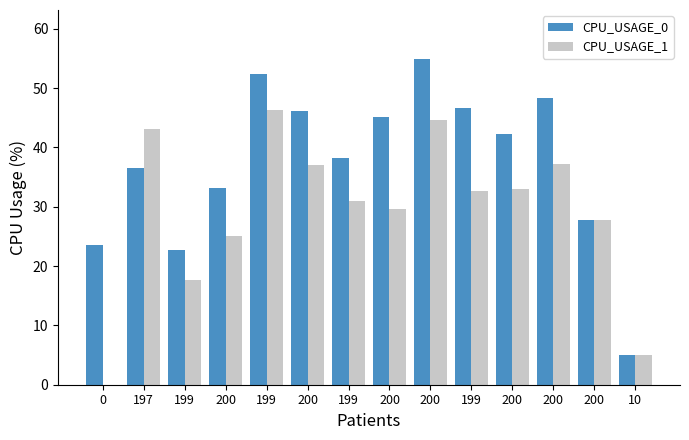

At how many categories does at least one series exceed 28?

10